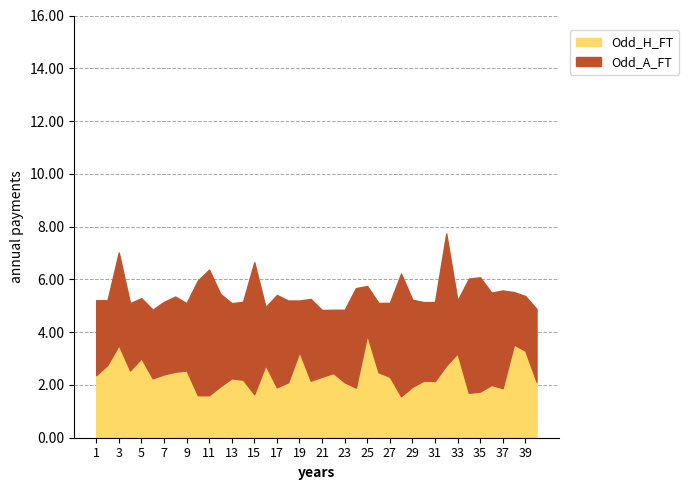

What is the difference between the maximum and minimum values in the Odd_A_FT series?

3.1